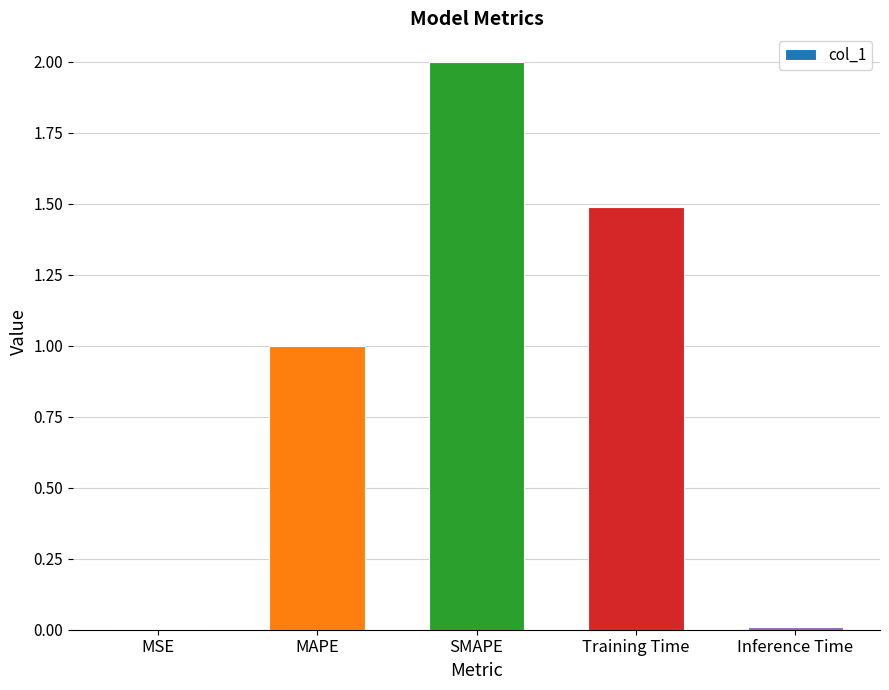

Which category has the highest value across all series?

SMAPE